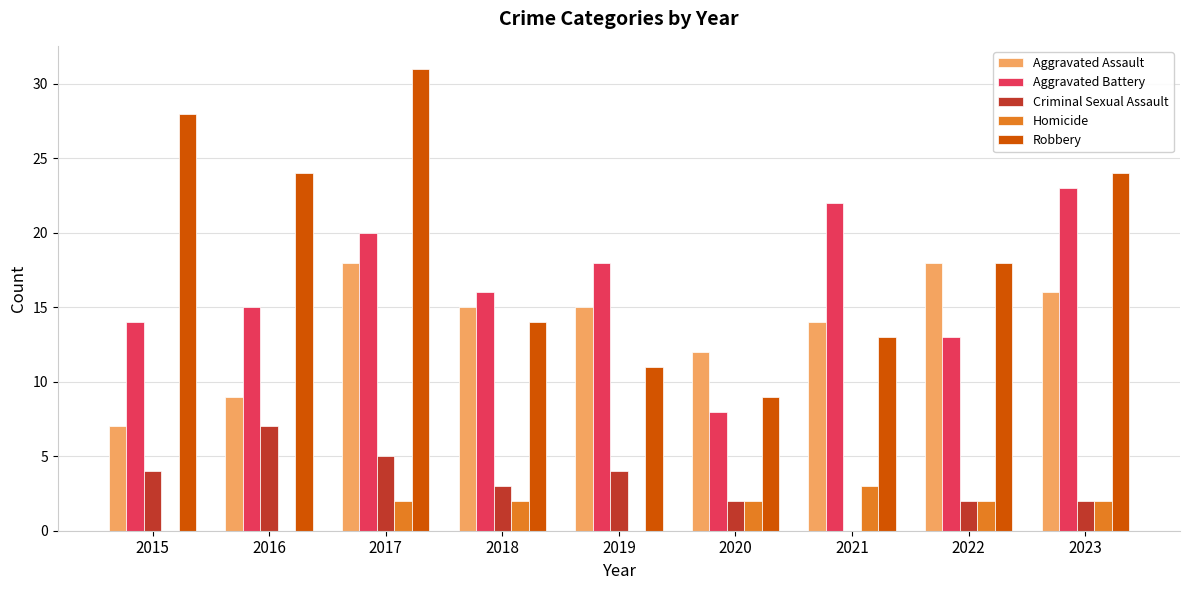

The Aggravated Assault series shows 16 at 2023. True or false?

True